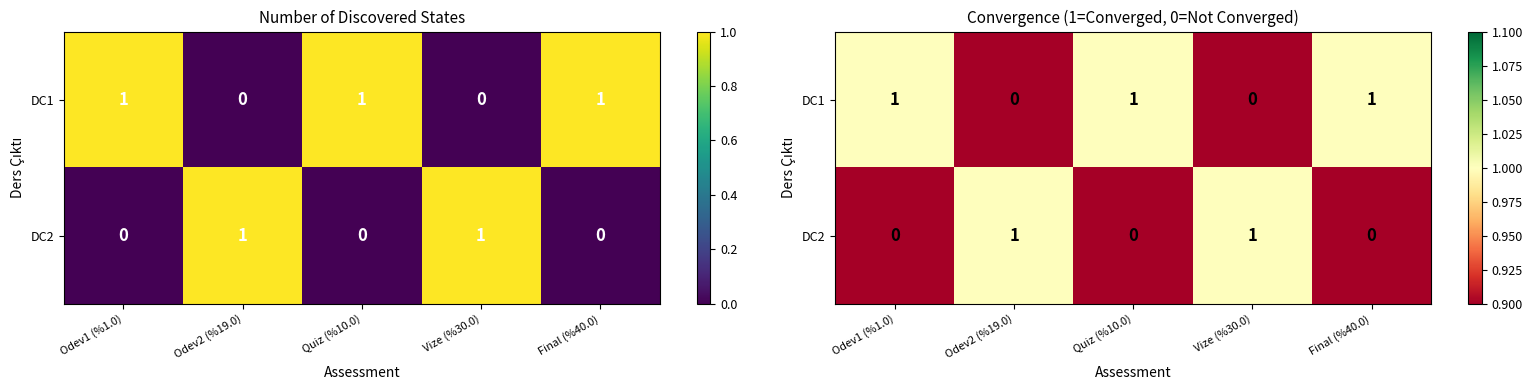

Between Odev1 (%1.0) and Quiz (%10.0), which is larger?

Odev1 (%1.0)